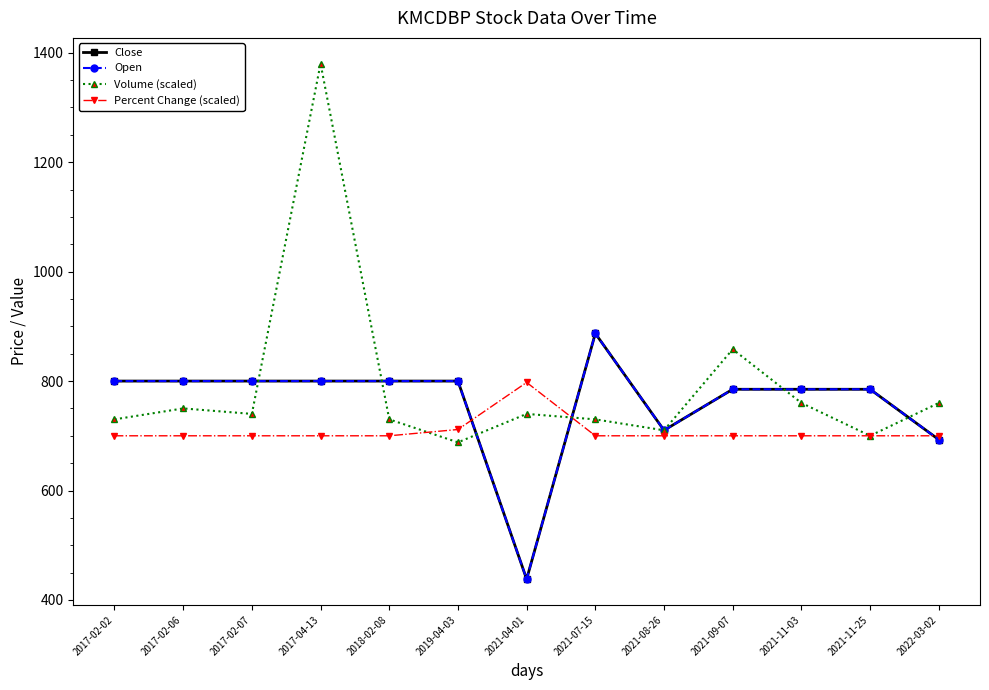

Is it true that Percent Change (scaled) equals 700.0 at 2021-09-07?

True